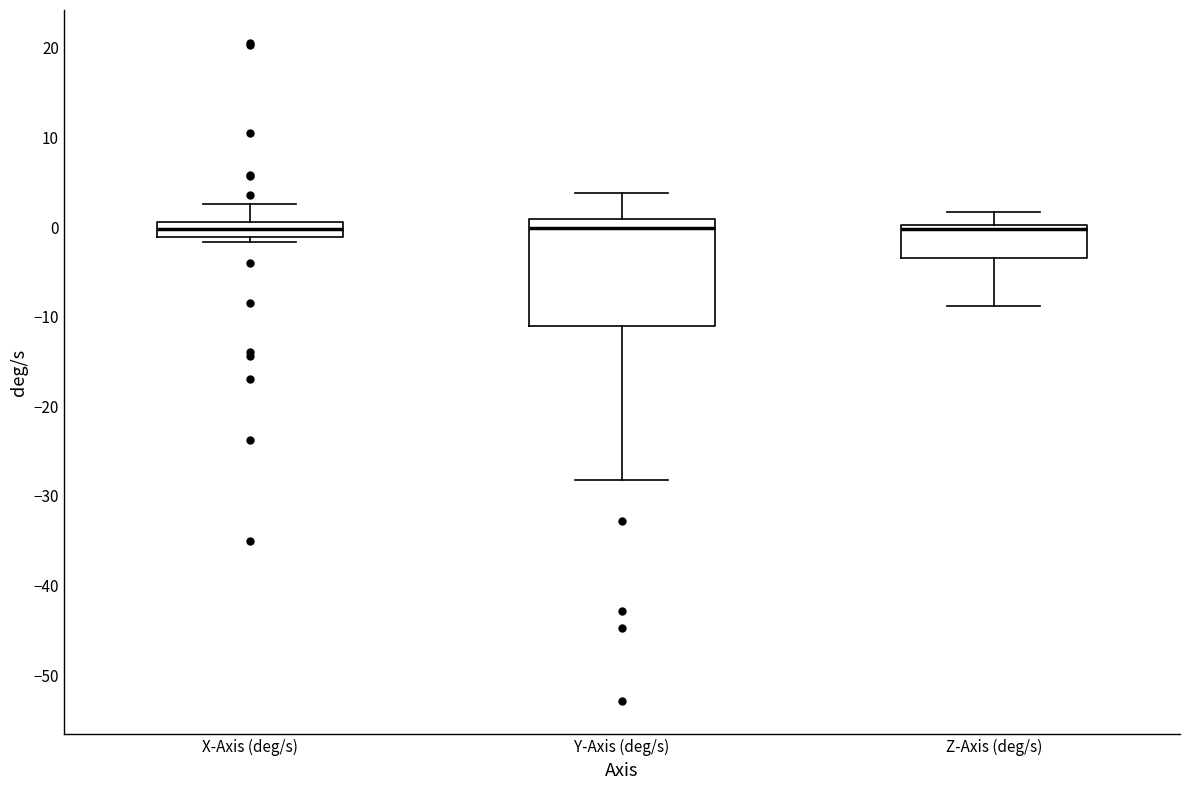

Reading left to right, read every box against the y-axis: the position of its median line, the range the box covers, and the ends of its whiskers. The values are not printed on the chart, so give them approximately, as read against the axis.

X-Axis (deg/s): median 0, box -1 to 1, whiskers -2 to 3
Y-Axis (deg/s): median 0, box -11 to 1, whiskers -28 to 4
Z-Axis (deg/s): median 0 (just below the box's upper edge), box -3 to 0, whiskers -9 to 2